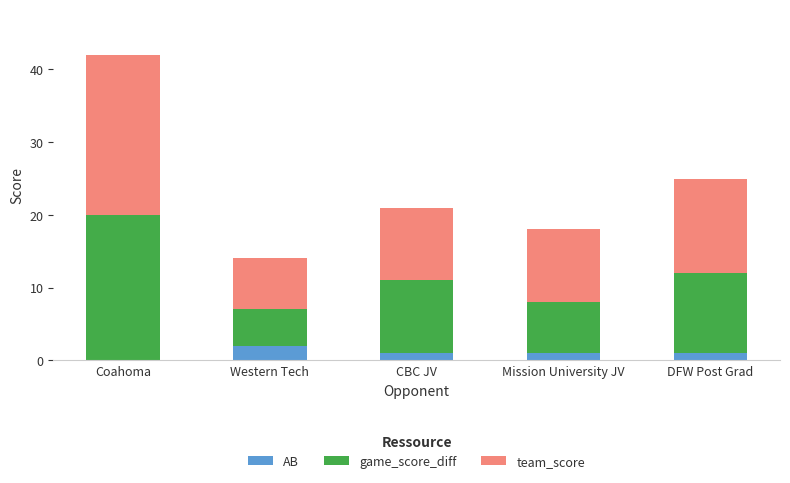

The AB series shows 2 at Western Tech. True or false?

True